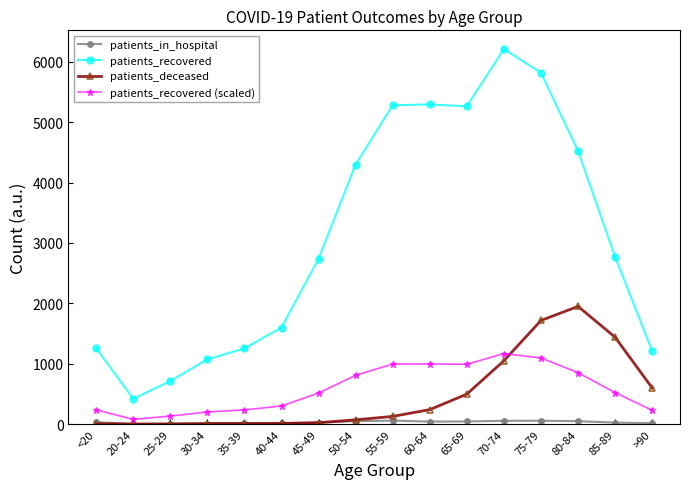

True or false: patients_in_hospital and patients_recovered intersect in this chart.

False